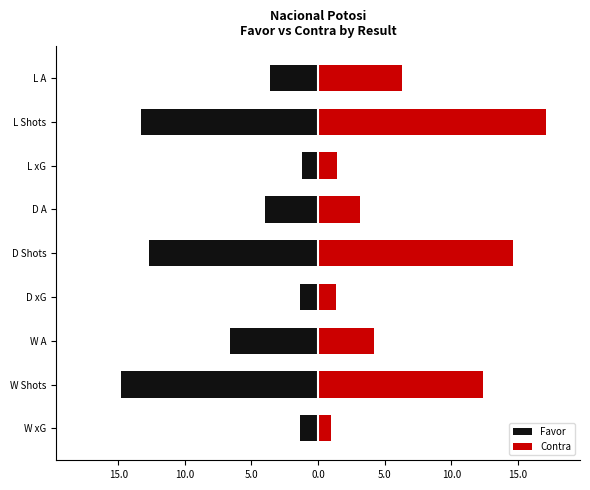

How many values in the Favor series exceed -4?

4